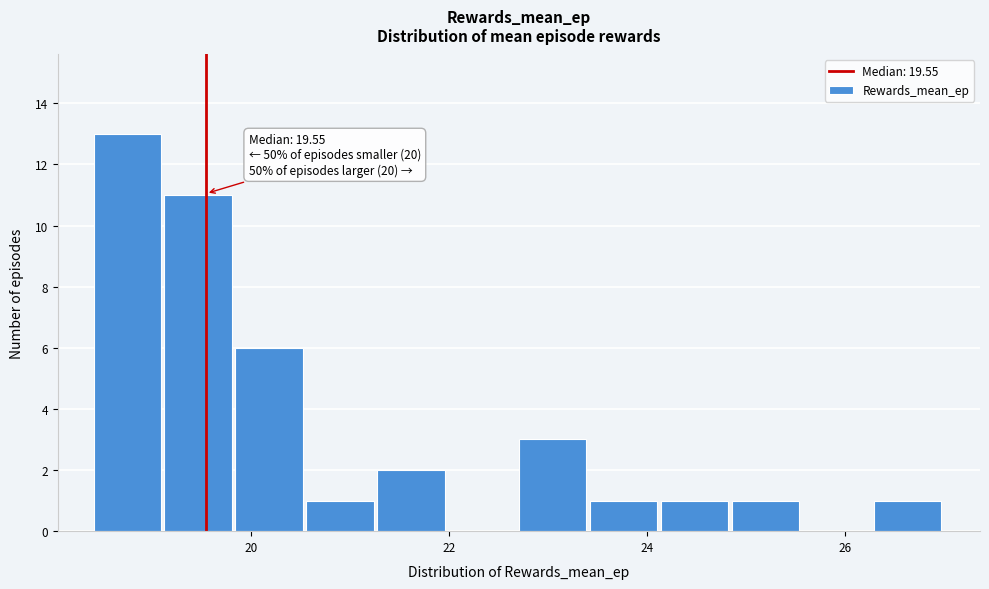

Around what value on the x-axis is the tallest bar? Give the approximate position of its centre, as read against the axis.

18.8